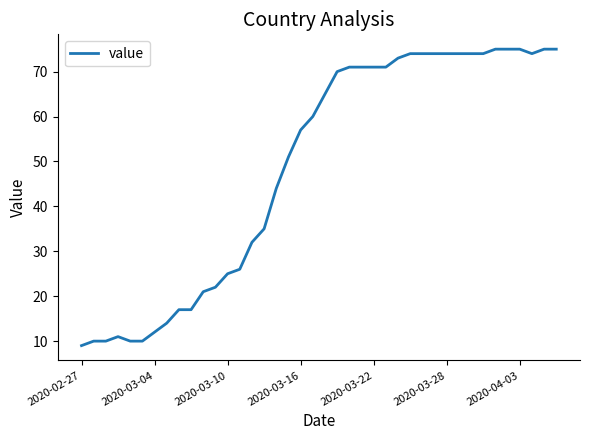

What is the difference between the maximum and minimum values?

66